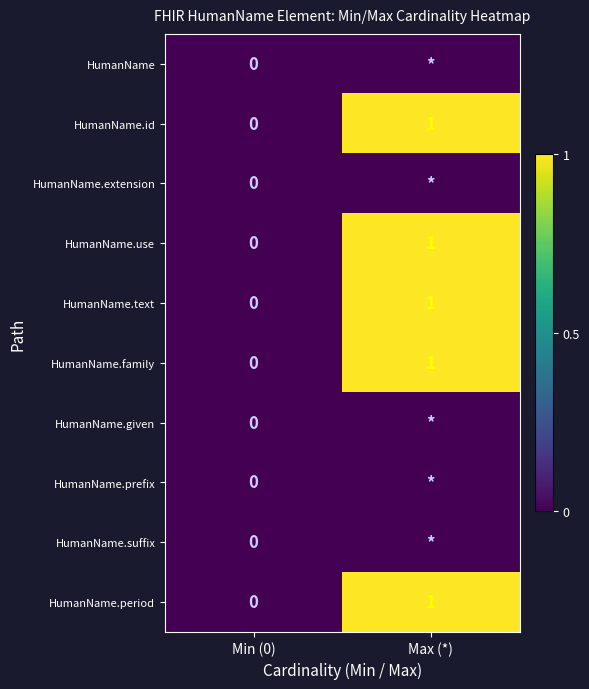

Is it true that HumanName.text equals 2 at Max (*)?

False